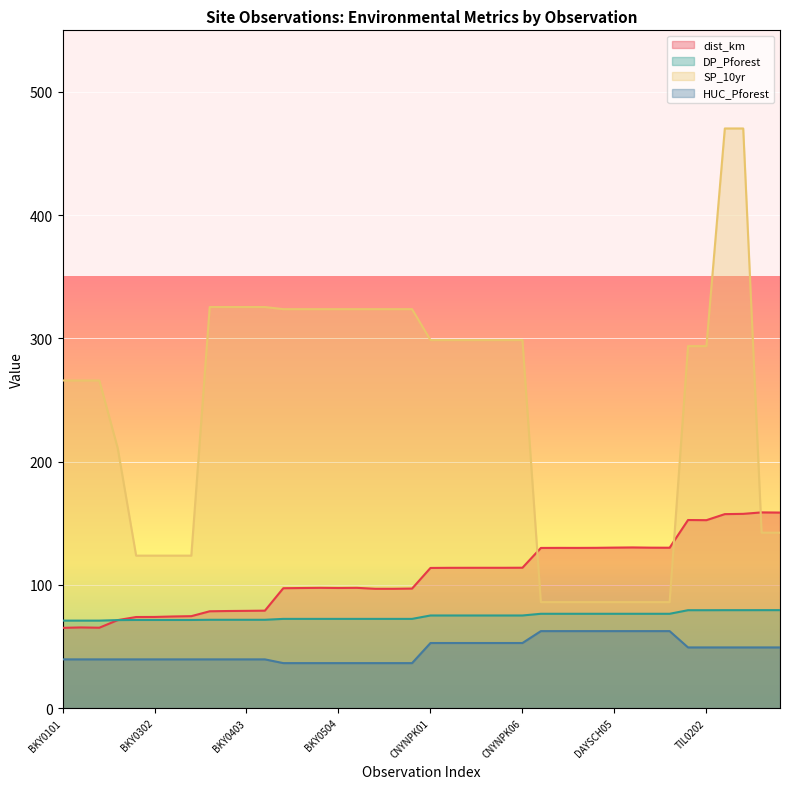

What is the lowest value of the DP_Pforest series?

70.9